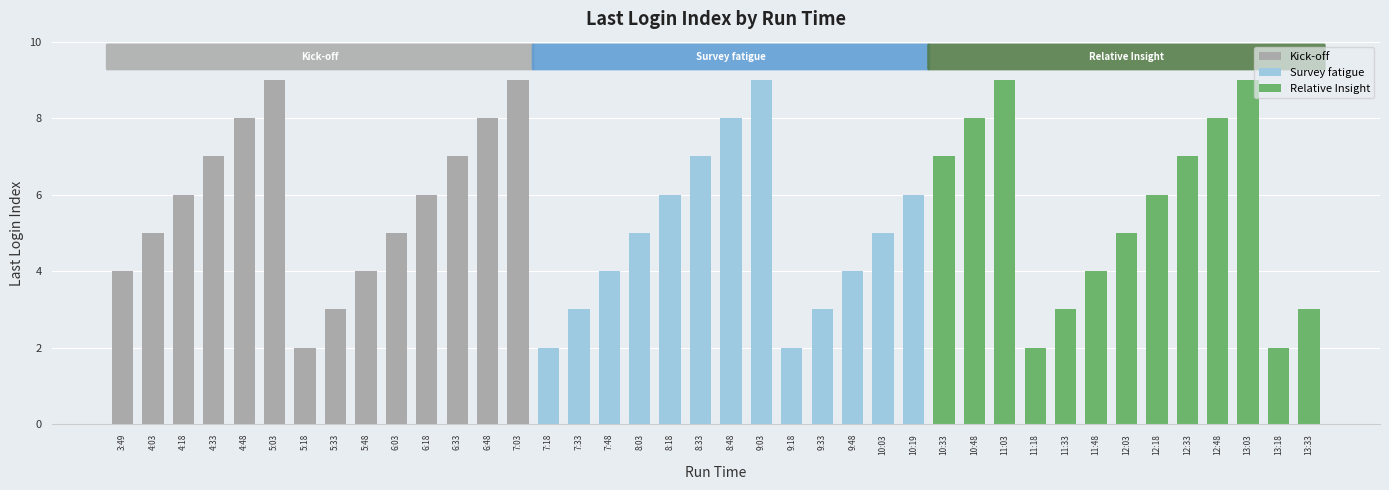

What is the difference between the maximum and minimum values?

7